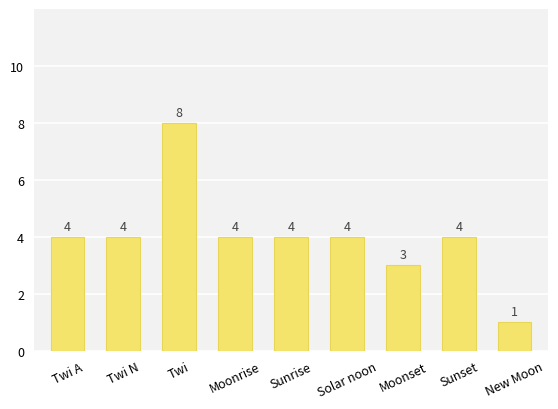

What position from the right is Moonset?

3